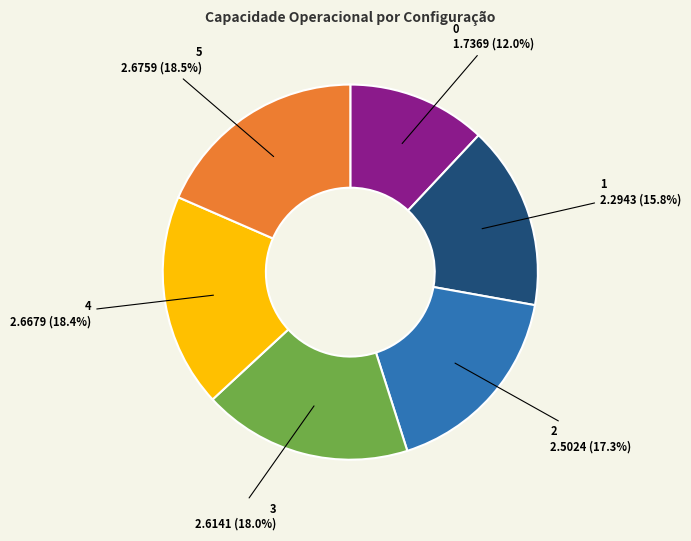

Count the number of slices in the pie.

6